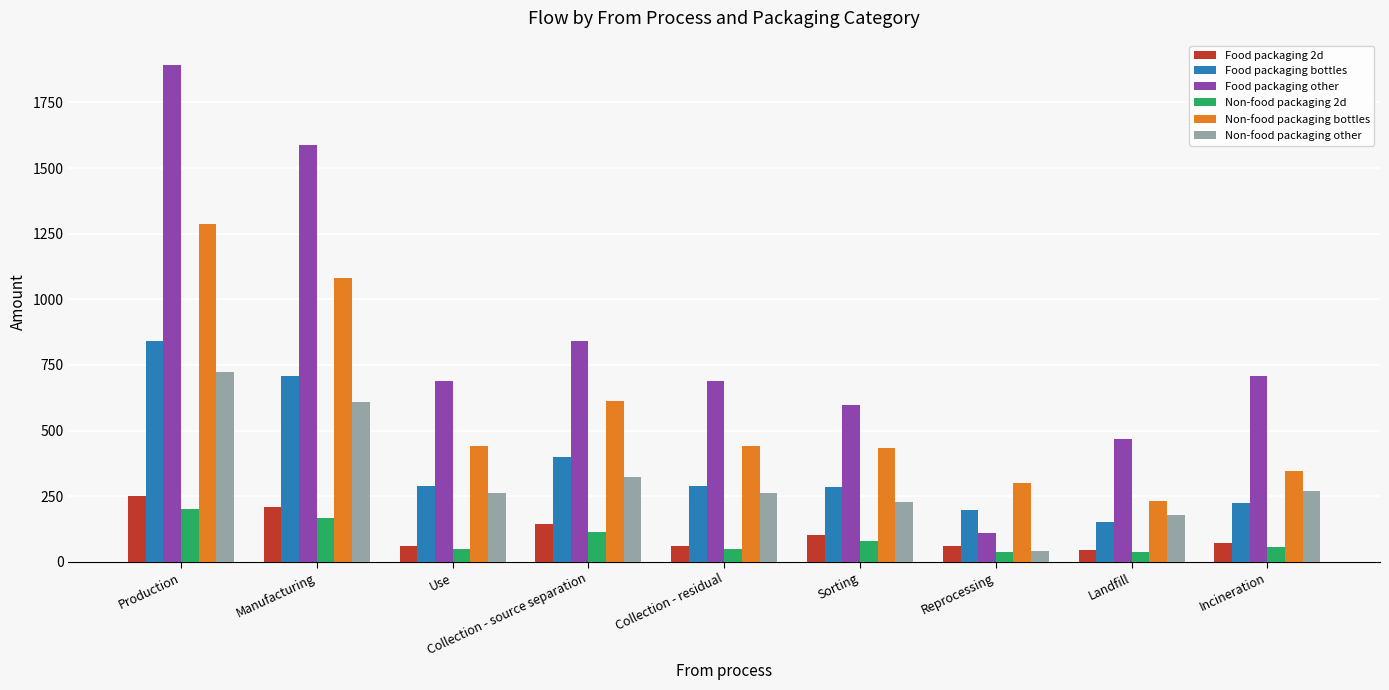

How many series are shown in this chart?

6